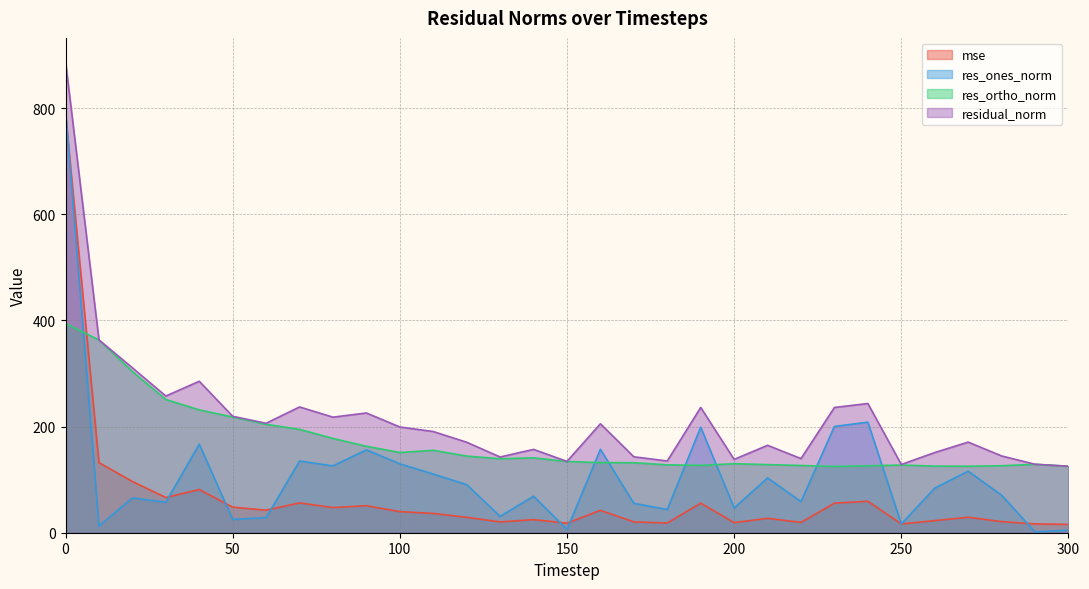

True or false: mse and res_ortho_norm intersect in this chart.

True